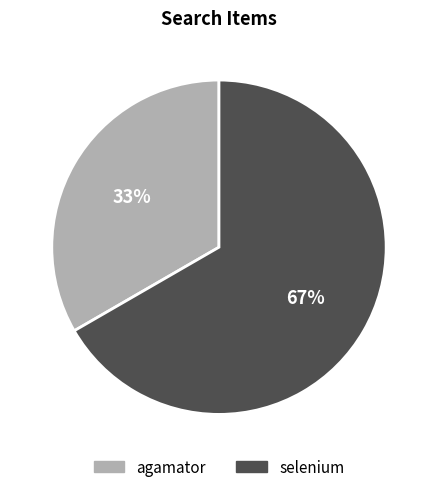

Which slice is the largest?

selenium